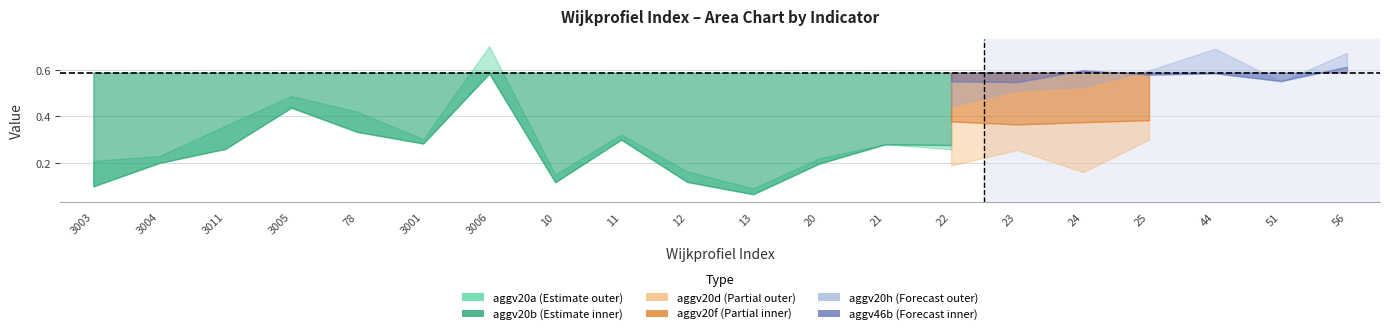

Between which two adjacent categories do aggv20d and aggv20b first intersect?

10 and 11